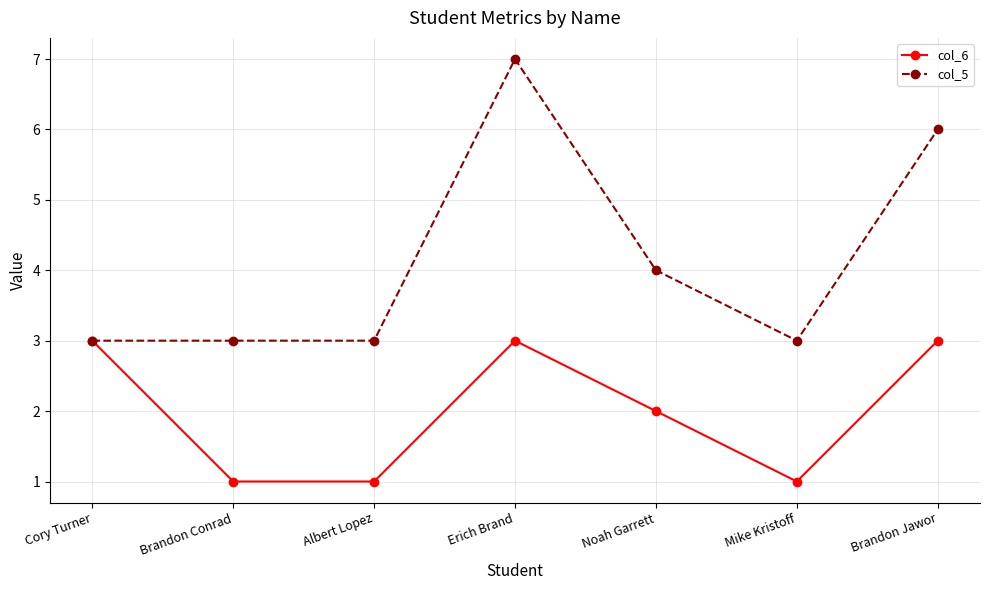

What is the difference between the highest and lowest values at Noah Garrett?

2